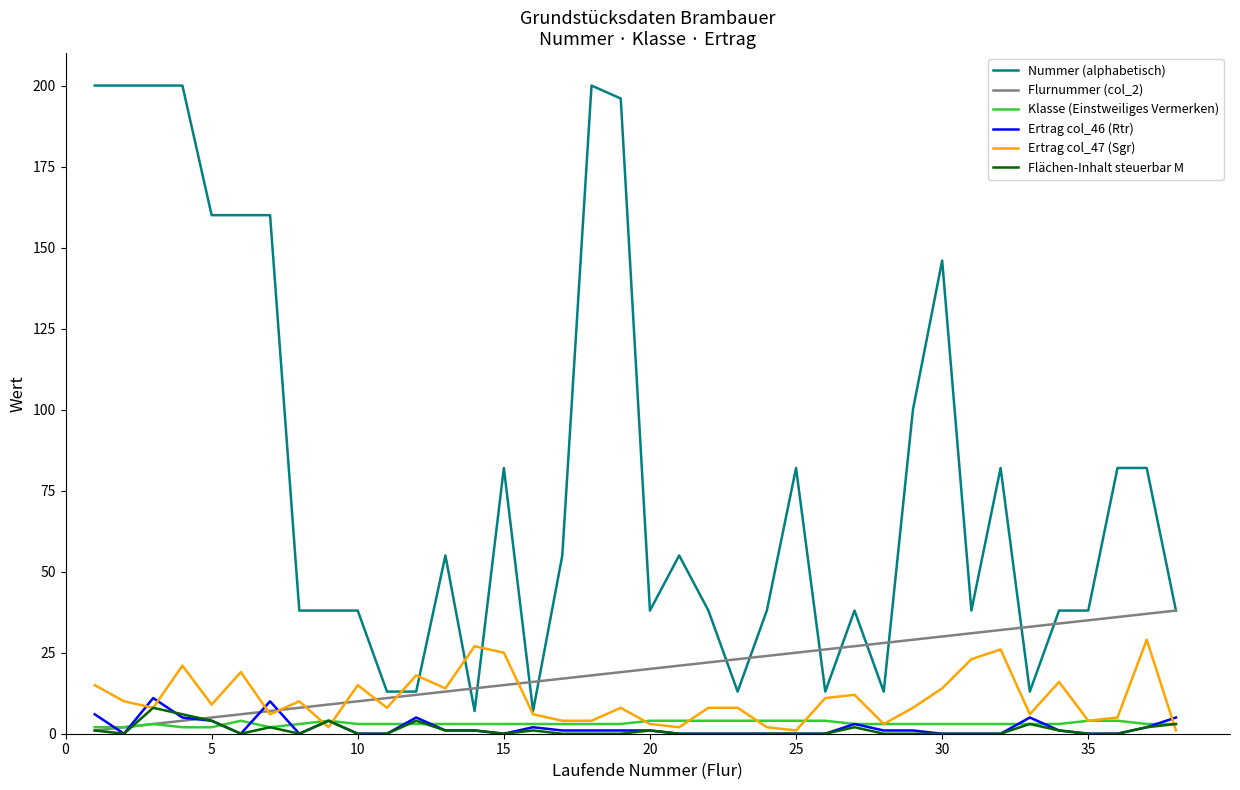

Which series has the largest total across all categories?

Nummer (alphabetisch)